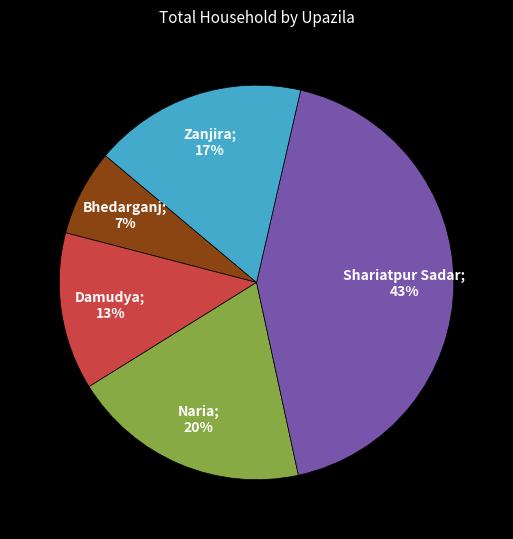

To the nearest percent, what is the average slice percentage?

20%